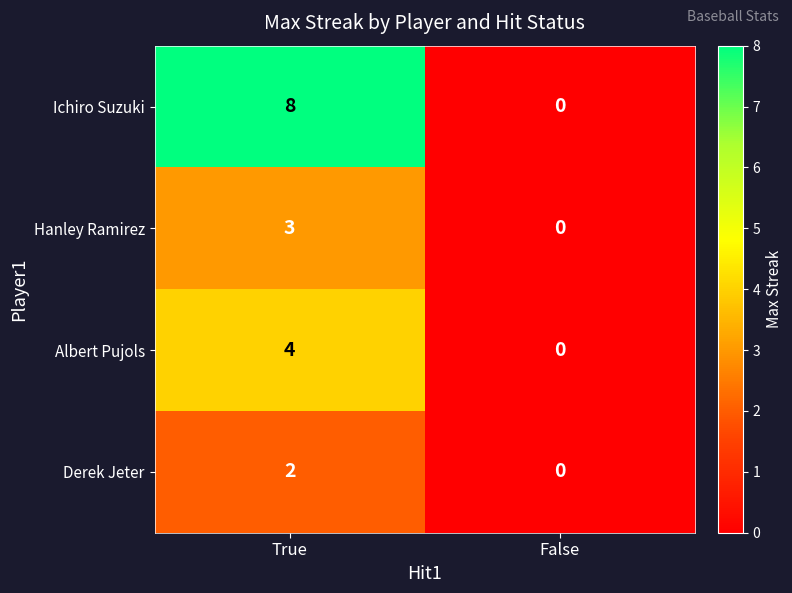

What is the total value across all series at True?

17